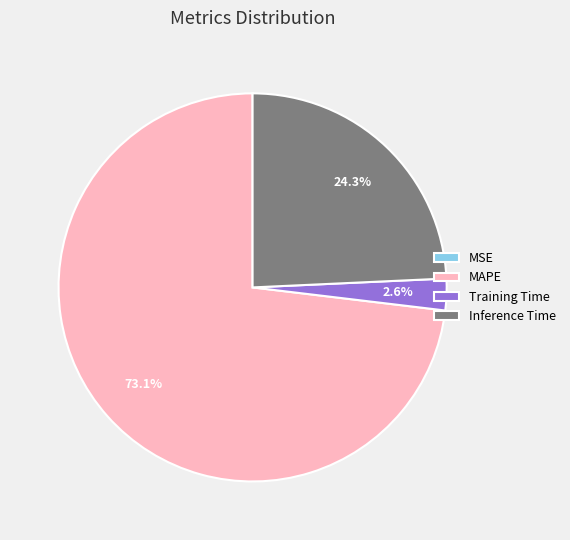

What is the largest slice in the pie chart?

MAPE